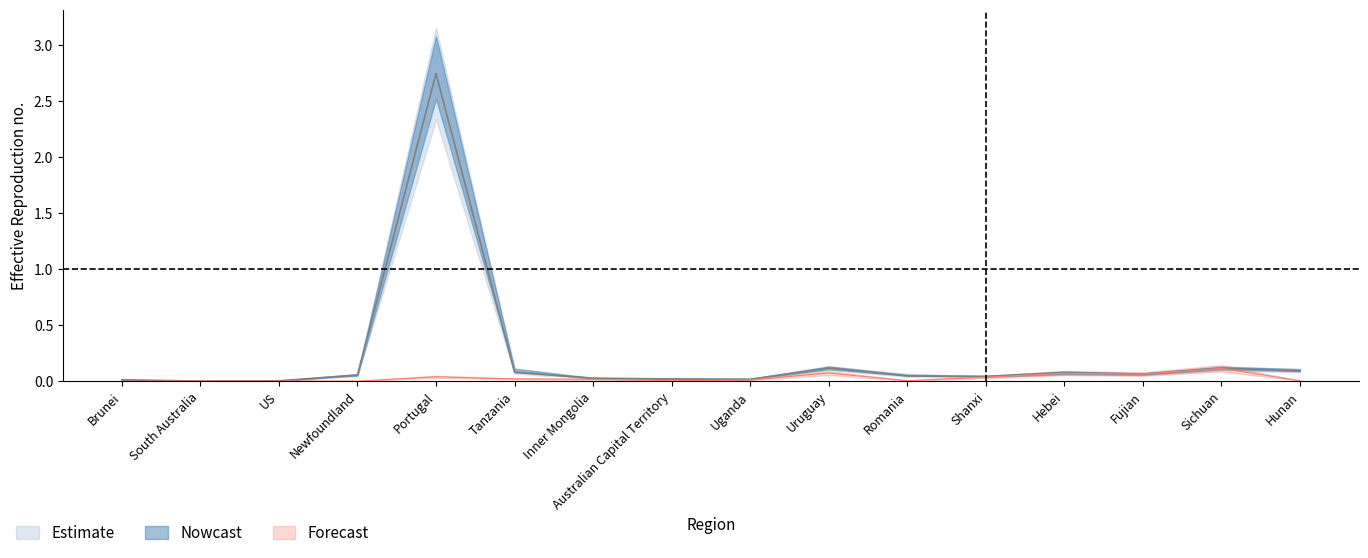

The value of Forecast at Brunei is 0.0. True or false?

True